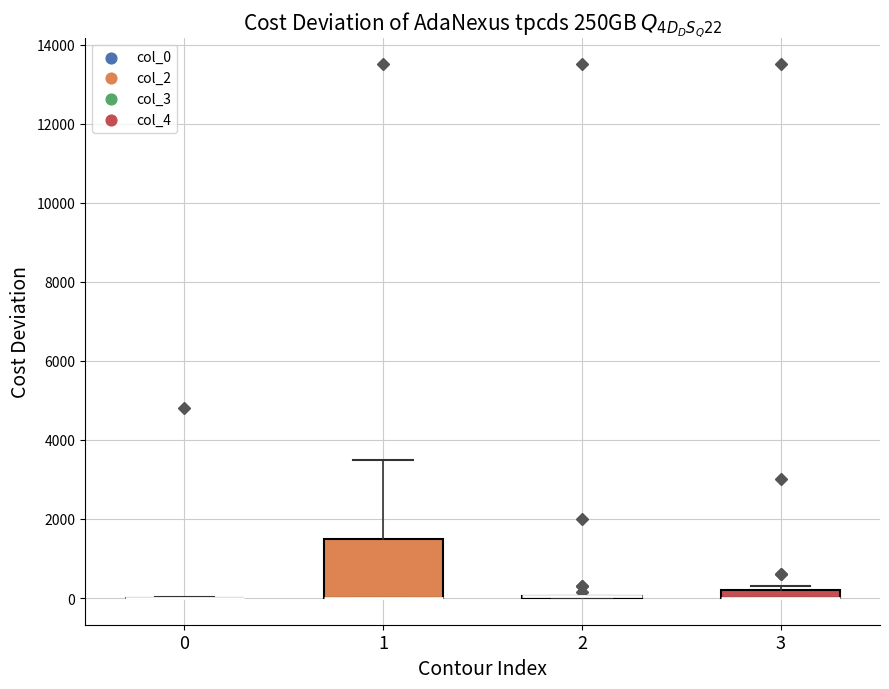

Which box is the tallest, from its lower edge to its upper edge?

1